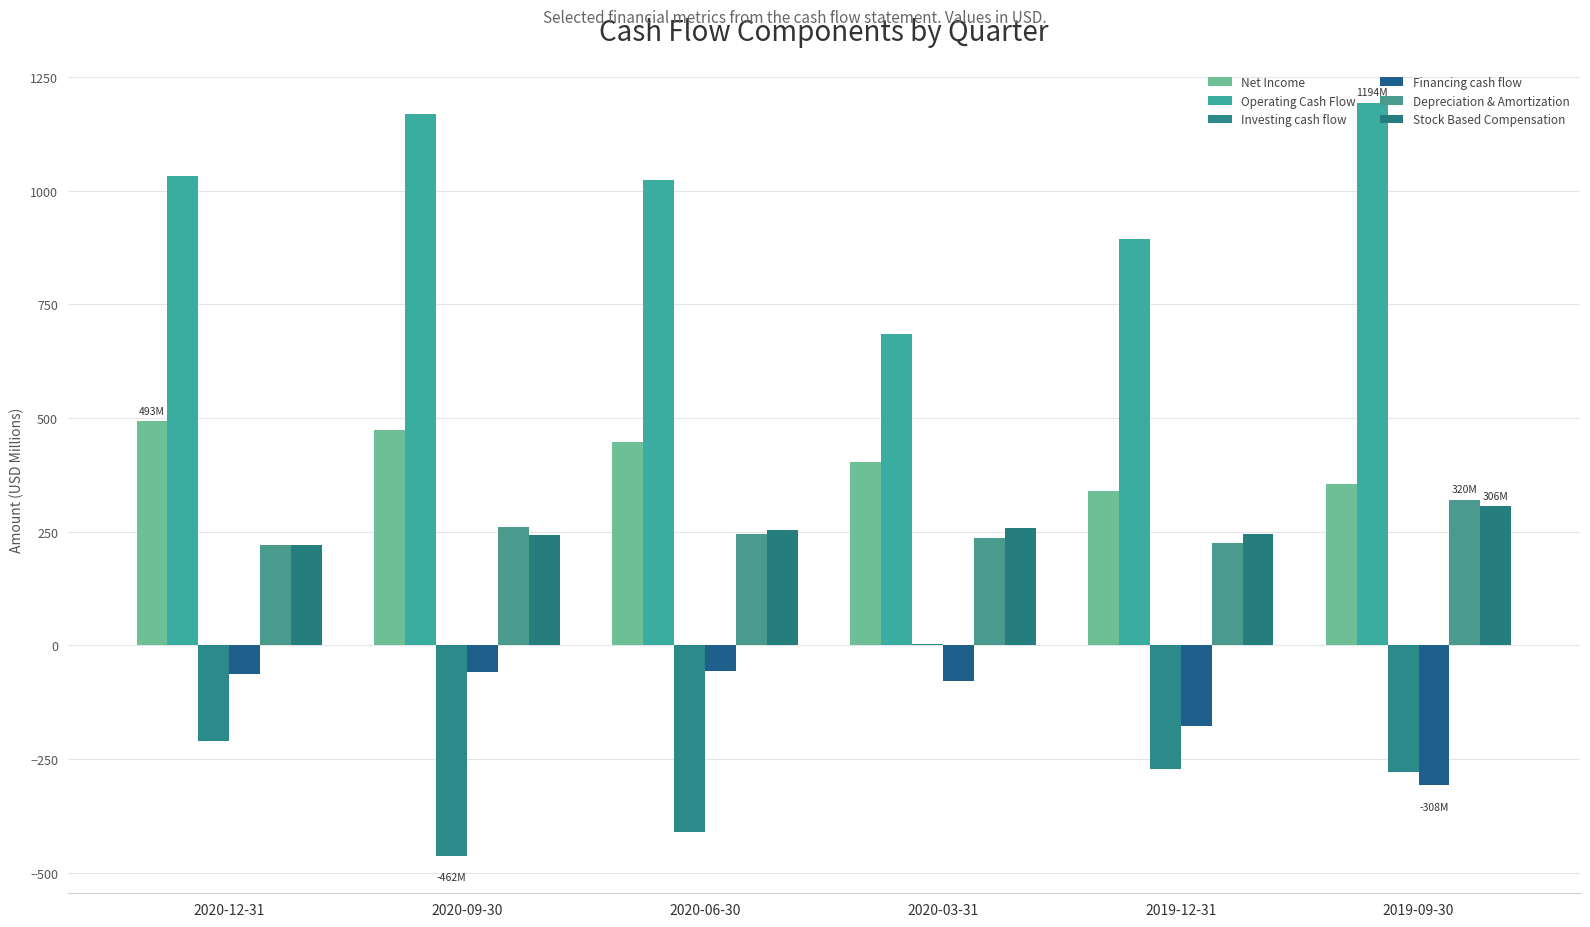

What are all the series names shown in the legend?

Net Income, Operating Cash Flow, Investing cash flow, Financing cash flow, Depreciation & Amortization, Stock Based Compensation